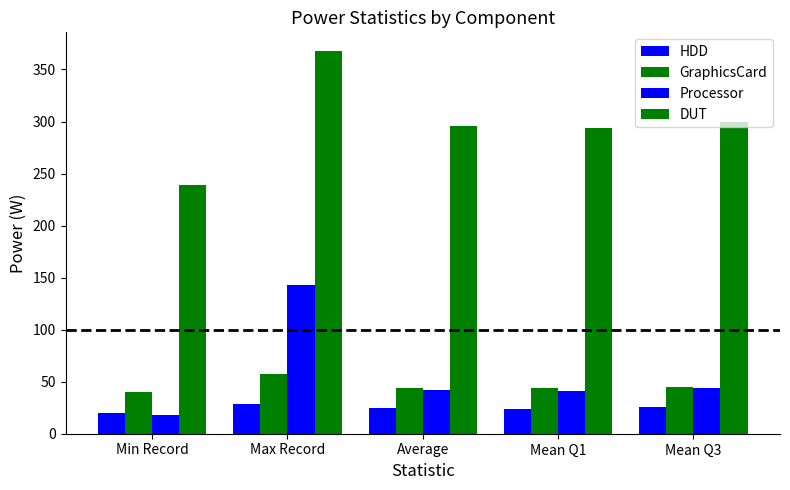

Reading left to right, what are all the values shown in this chart?

HDD: 20.3	28.8	24.7	24.1	25.3
GraphicsCard: 39.6	57.4	44.3	43.5	45.1
Processor: 18.4	142.9	42.1	41.2	43.5
DUT: 238.6	367.3	295.4	293.8	299.2